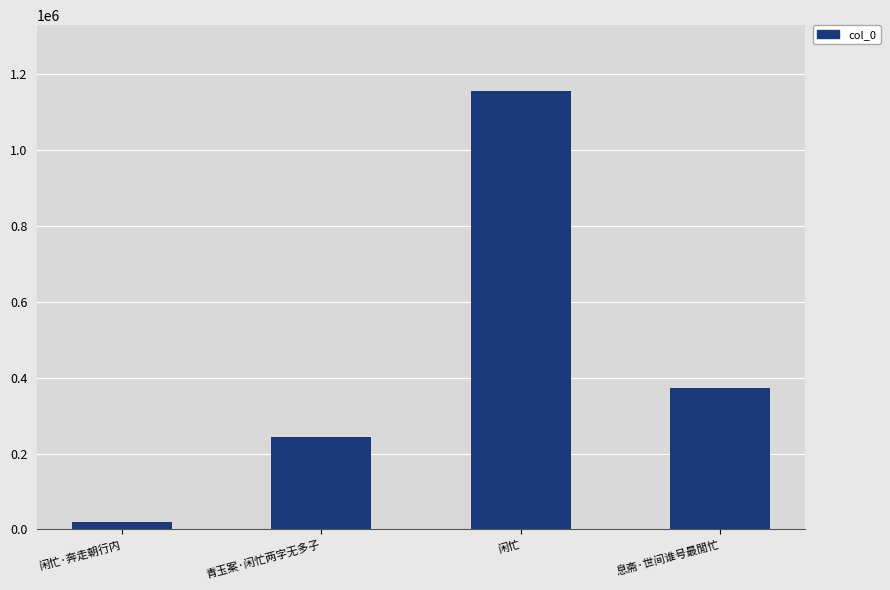

Reading left to right, what are all the values shown in this chart?

闲忙·奔走朝行内=19047	青玉案·闲忙两字无多子=244300	闲忙=1156122	息斋·世间谁号最閒忙=373227